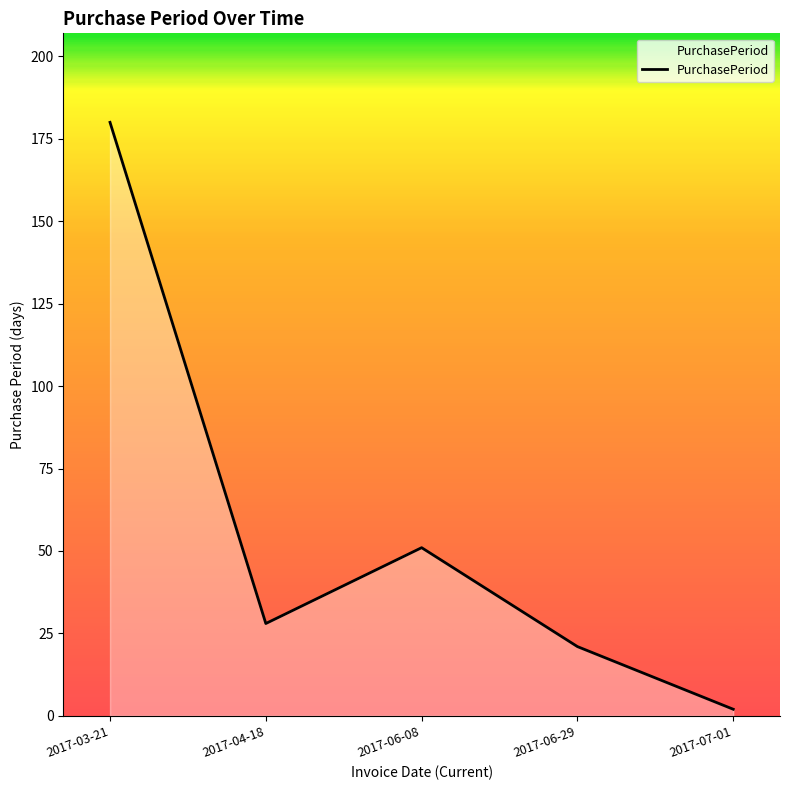

Count the number of categories in the chart.

5